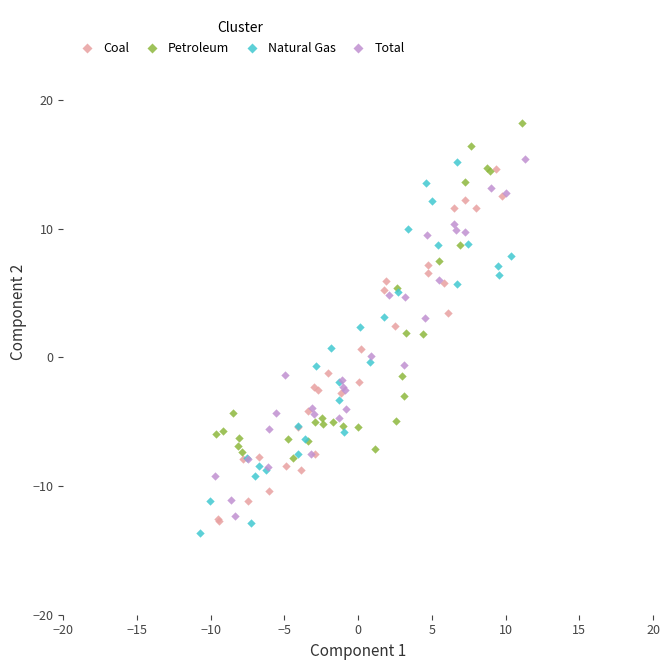

Which series contains the lowest Y value?

Natural Gas